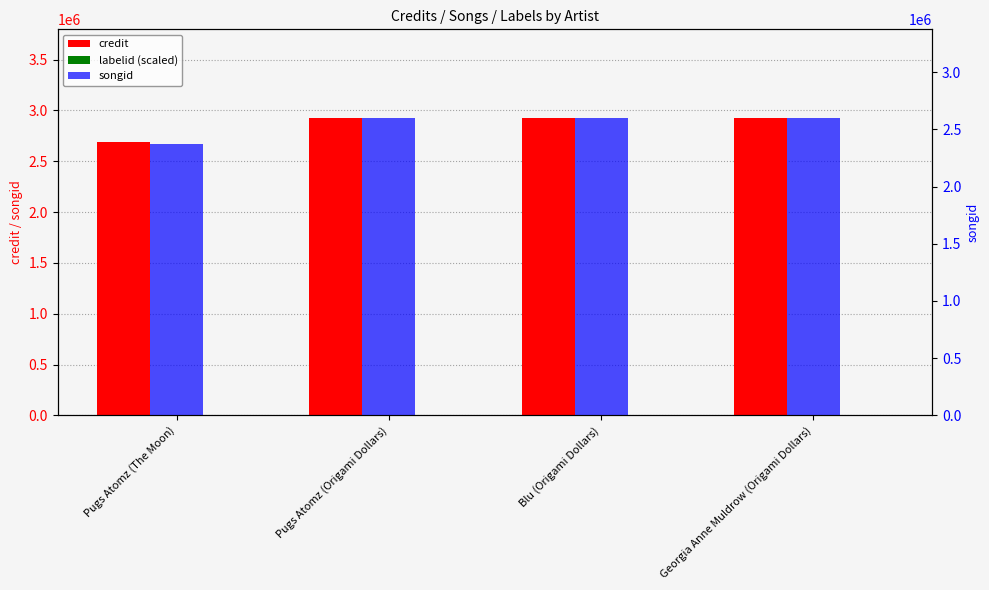

What is the label of the 2nd bar from the left?

Pugs Atomz (Origami Dollars)